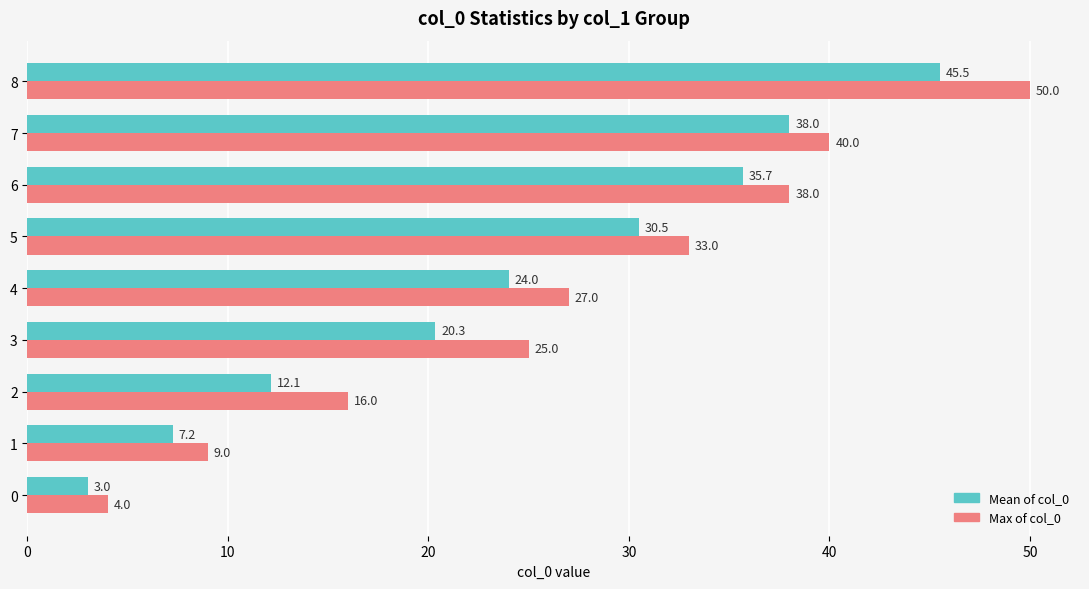

What is the average value of the Max of col_0 series?

26.9